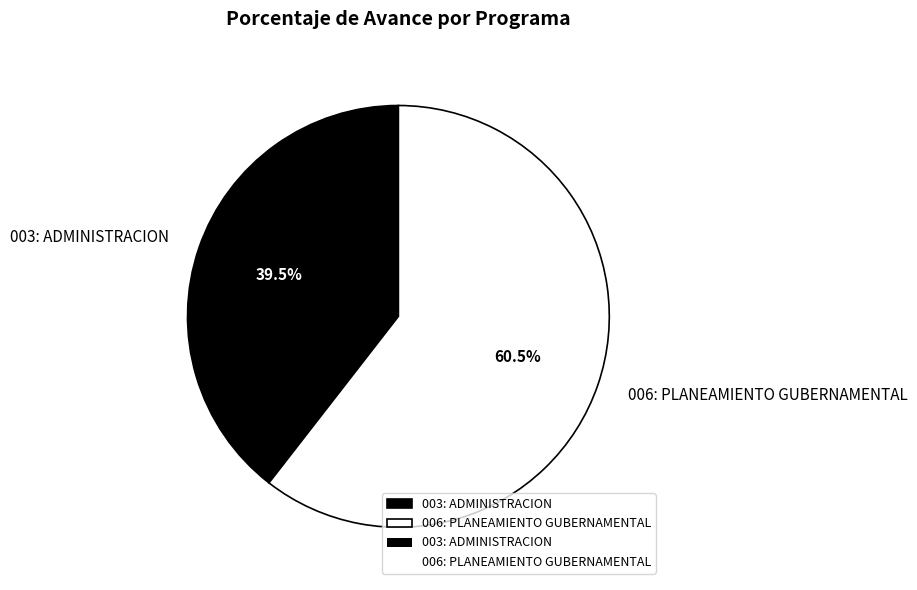

Which has a higher value, 006: PLANEAMIENTO GUBERNAMENTAL or 003: ADMINISTRACION?

006: PLANEAMIENTO GUBERNAMENTAL